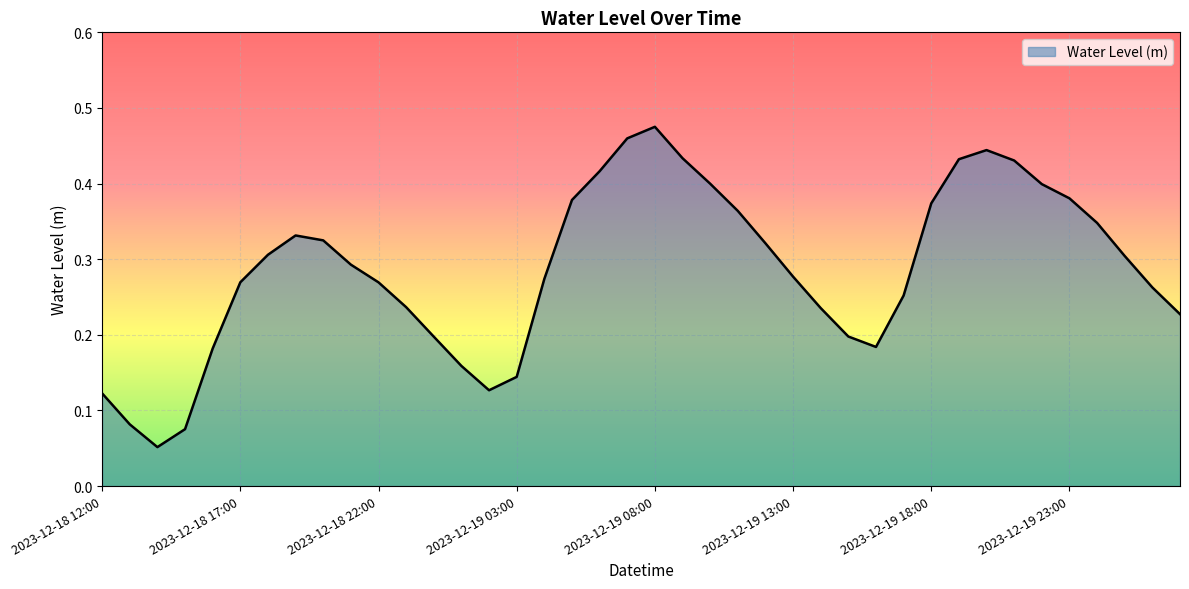

True or false: there are more than 0 points higher than both neighbors.

True